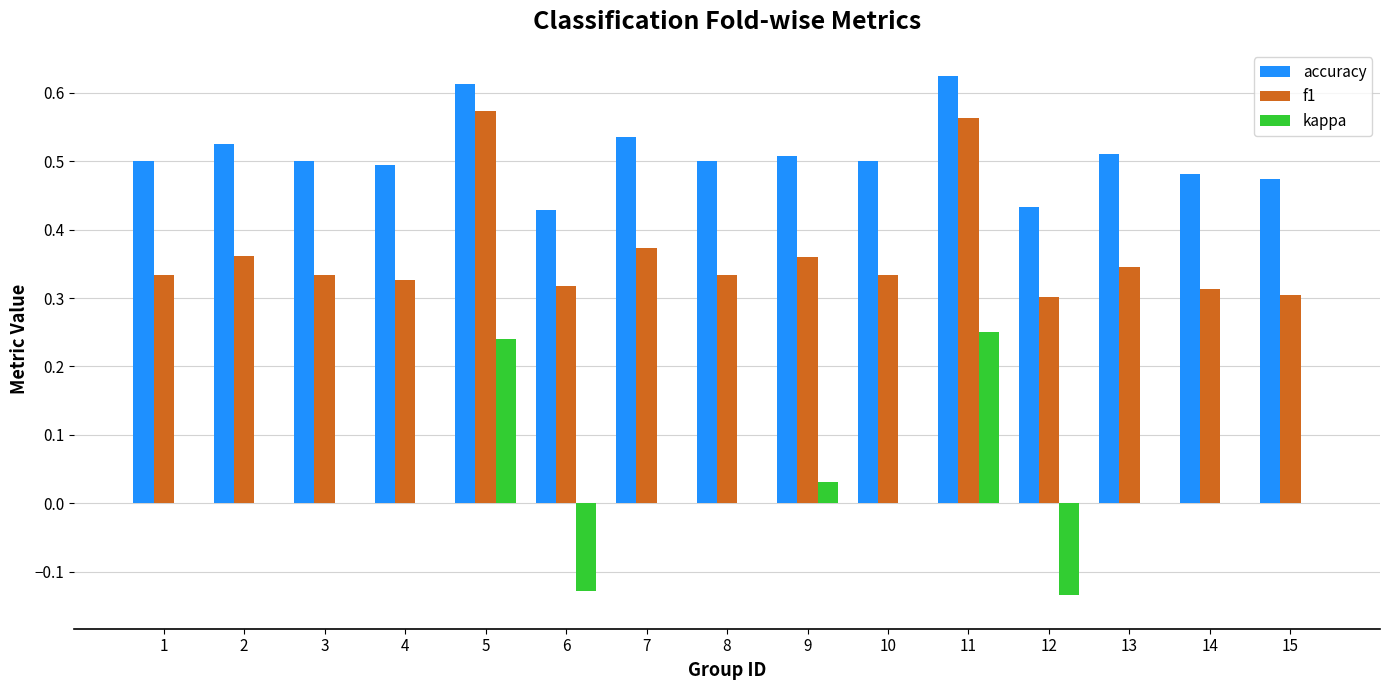

Which series has the largest range (max minus min)?

kappa